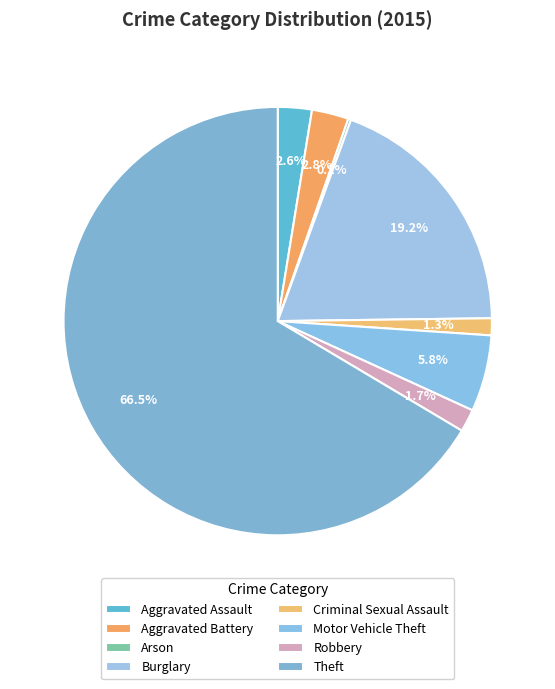

Combined, what portion of the pie is Aggravated Battery and Theft?

69.2%